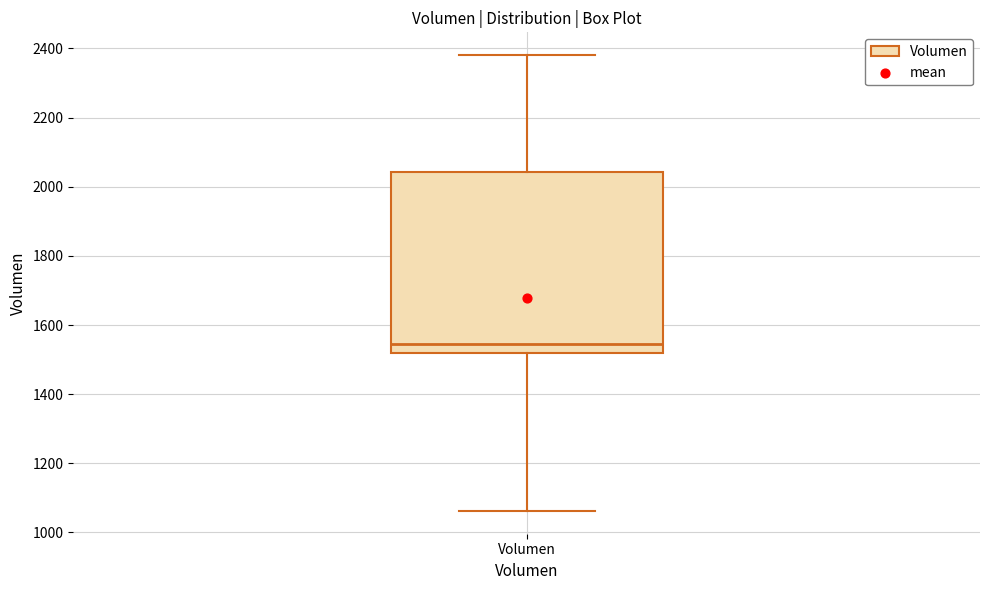

Read this box plot against the y-axis: the position of the median line, the range covered by the box, and the ends of both whiskers. The values are not printed on the chart, so give them approximately, as read against the axis.

median 1540, box 1520 to 2040, whiskers 1060 to 2380